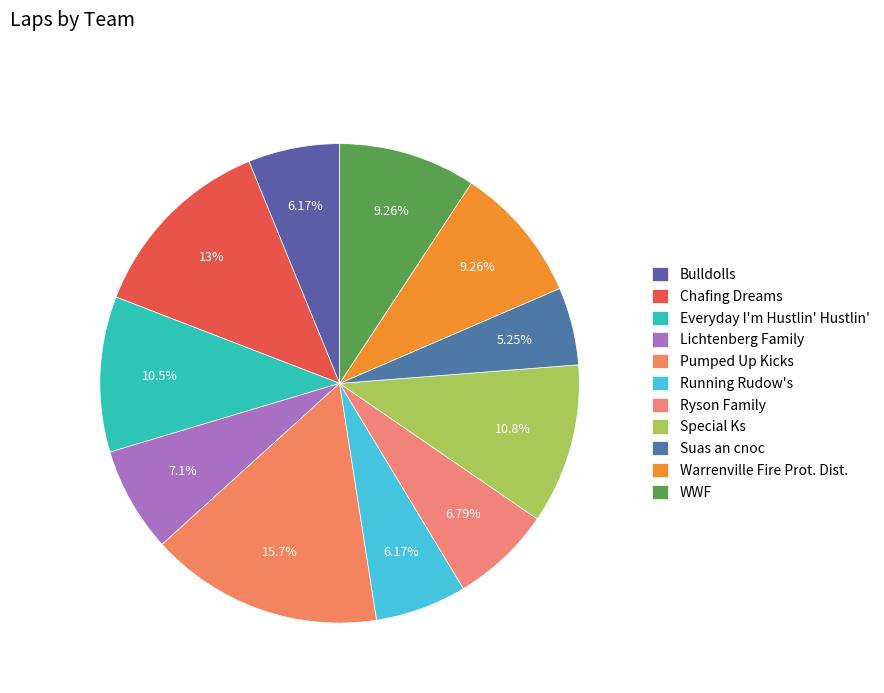

Which slice is the smallest?

Suas an cnoc